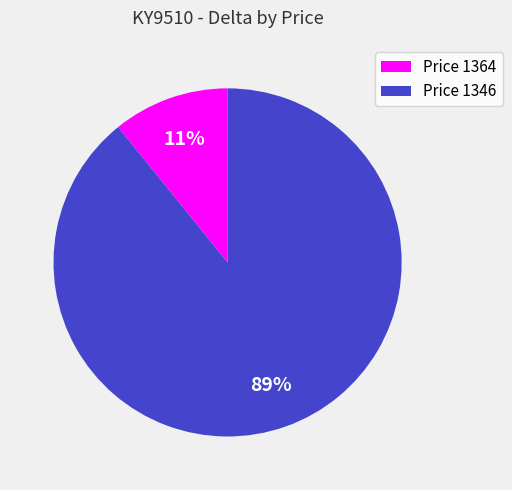

Which slice is the largest?

Price 1346